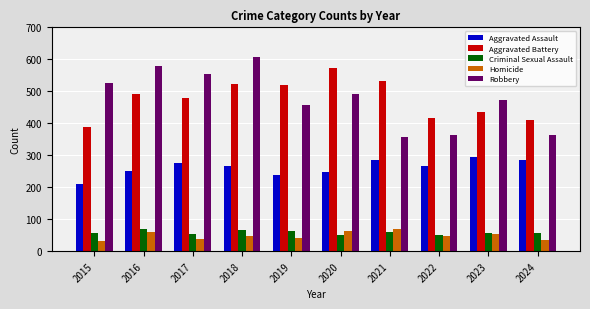

True or false: Robbery has a value of 117 at 2016.

False